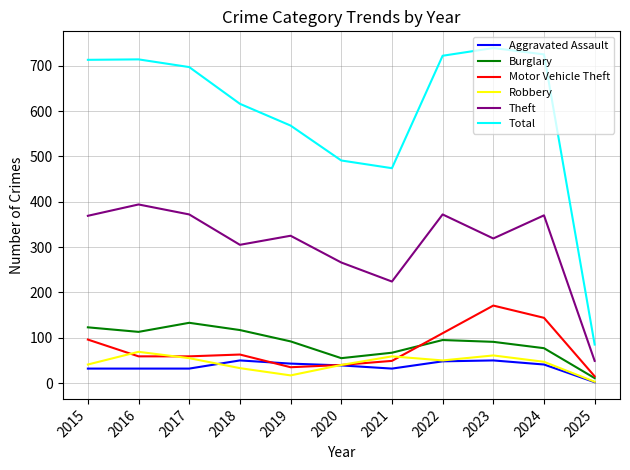

Which series changed the most between 2018 and 2025?

Total